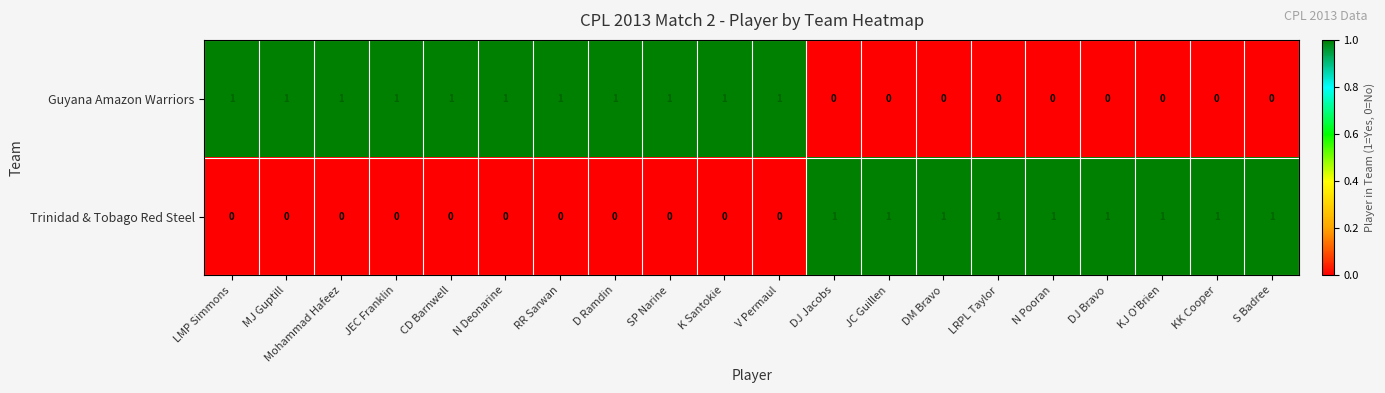

How many Guyana Amazon Warriors values are between 0 and 1?

20